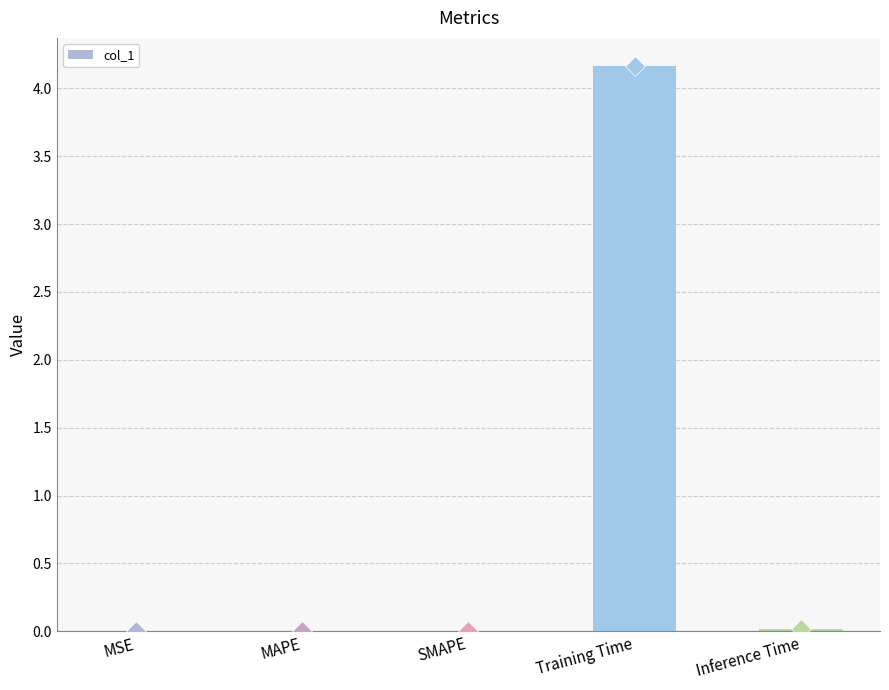

Between MSE and MAPE, which is larger?

MAPE